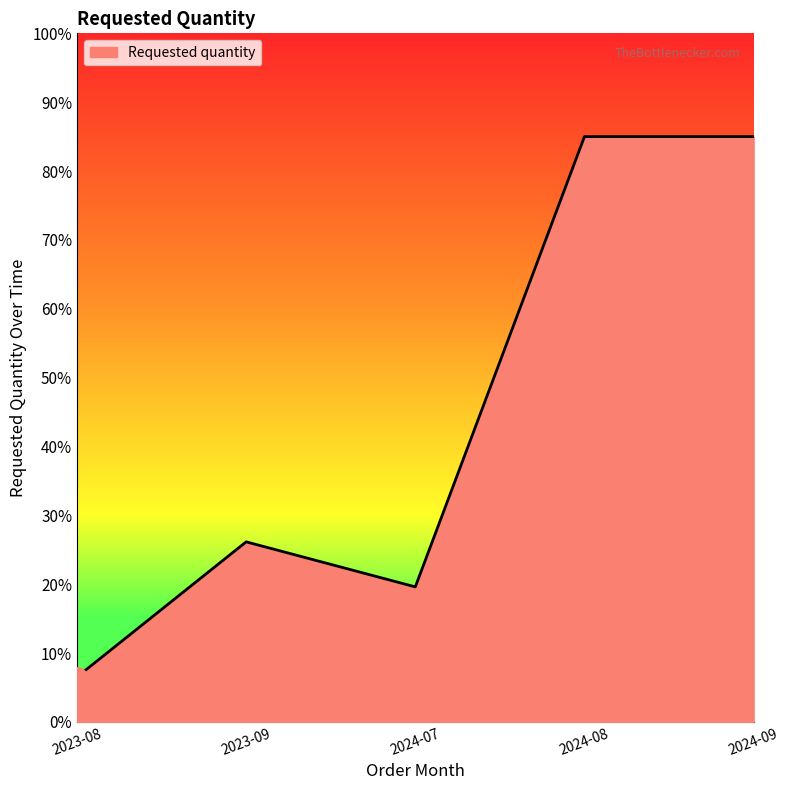

Does the chart have visible grid lines?

No